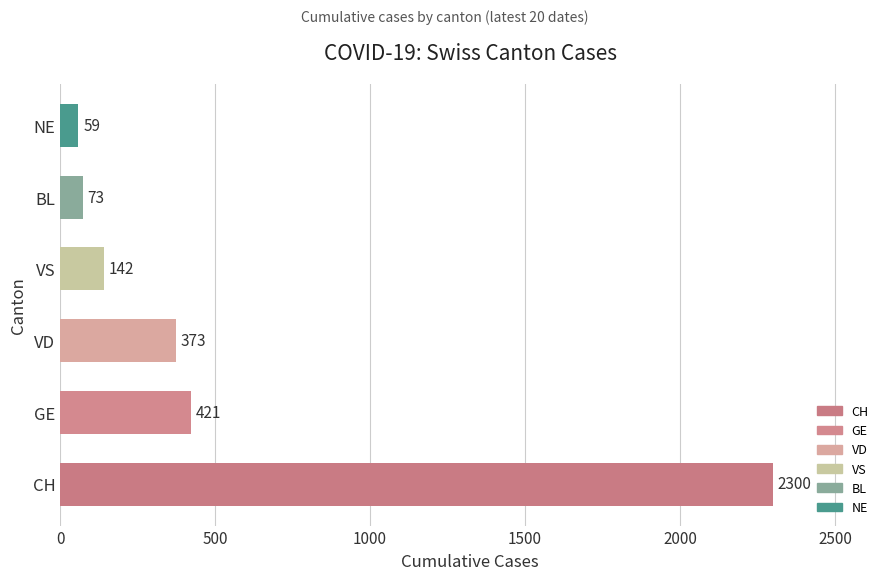

Reading bottom to top, transcribe all the data shown in this chart.

CH=2300	GE=421	VD=373	VS=142	BL=73	NE=59